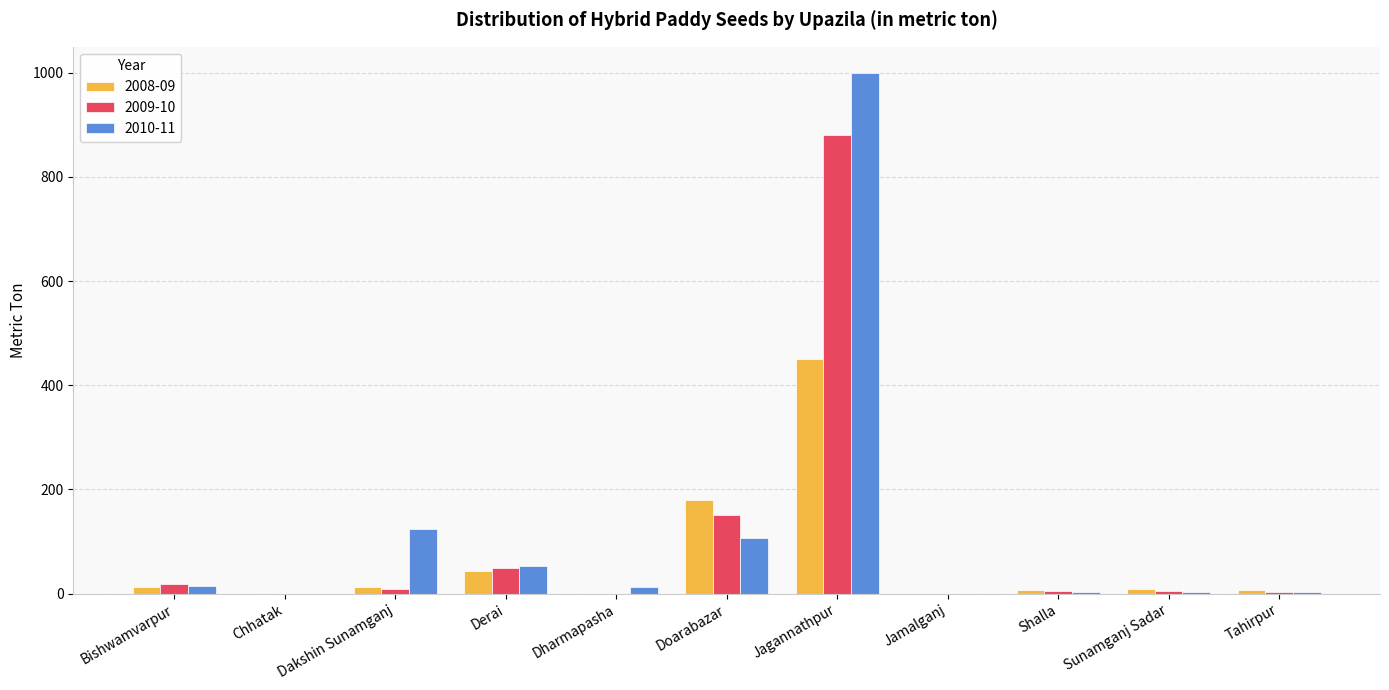

Read the 2009-10 value at Tahirpur.

2